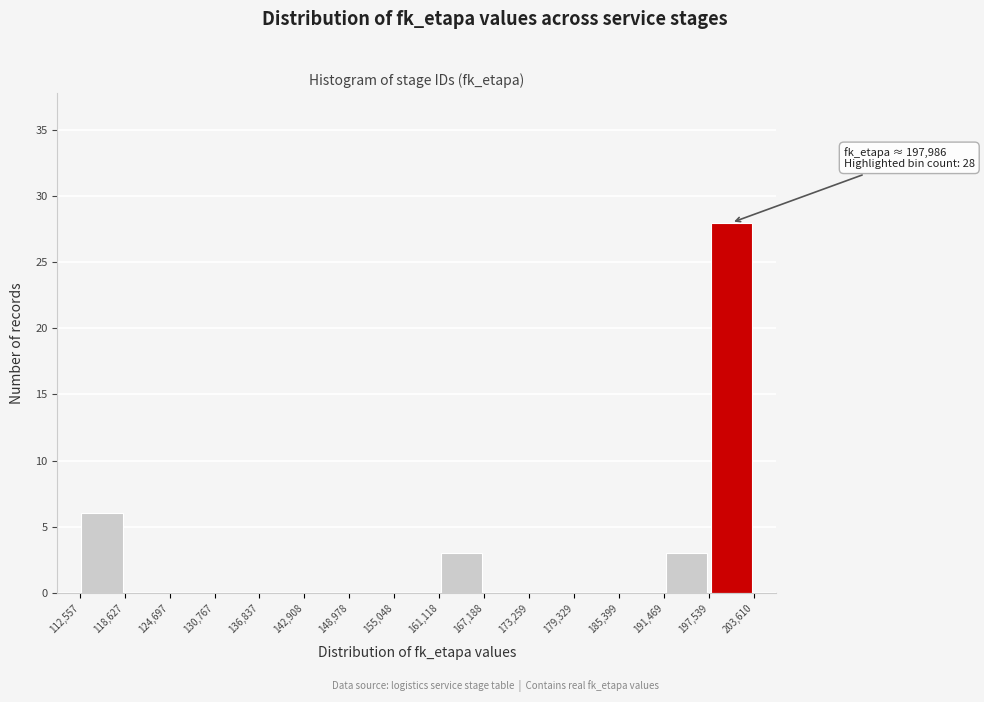

Over which range of the x-axis is the bar tallest?

197,539 to 203,610